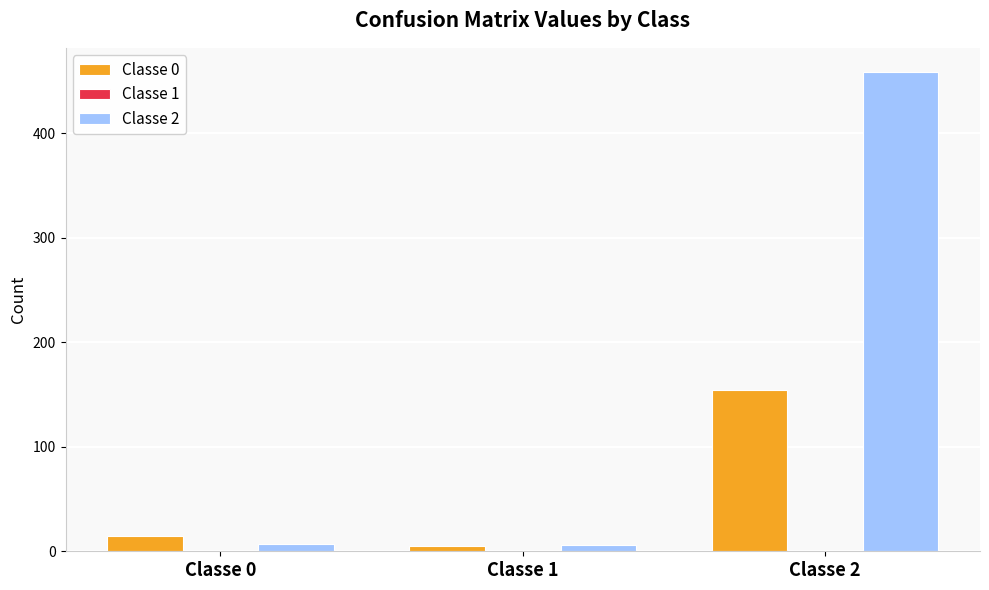

Which category has the highest value in the Classe 0 series?

Classe 2